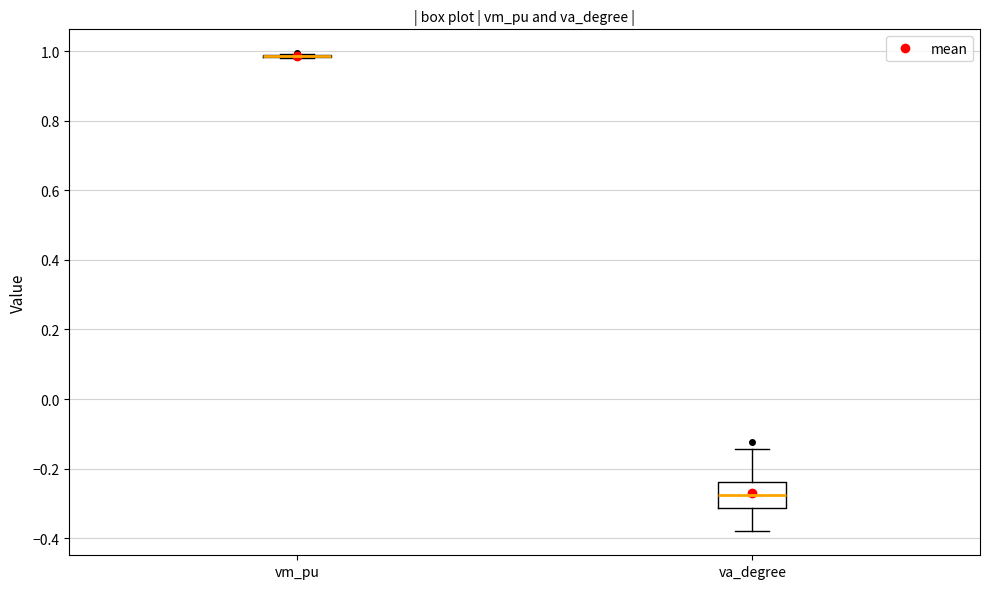

Where is the lower edge of the box for va_degree on the y-axis? The values are not printed on the chart, so give them approximately, as read against the axis.

-0.32